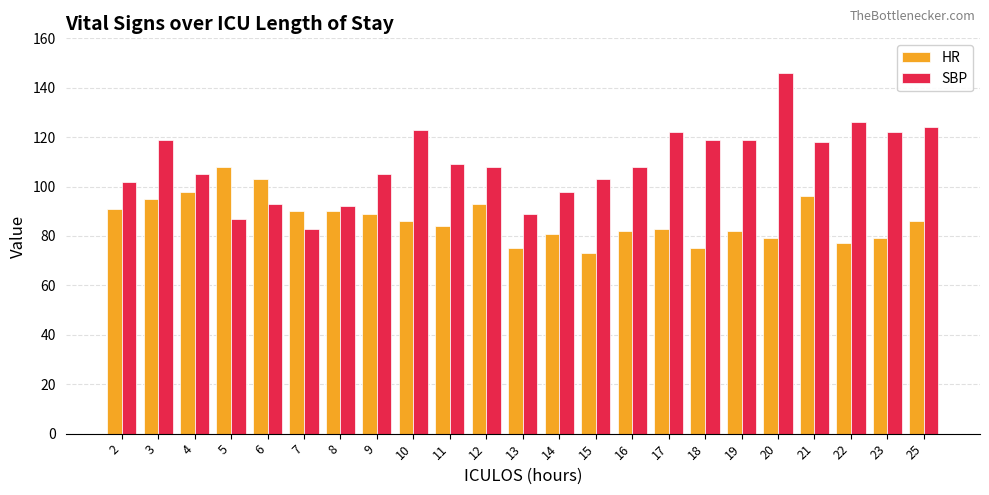

What is the smallest value displayed?

73